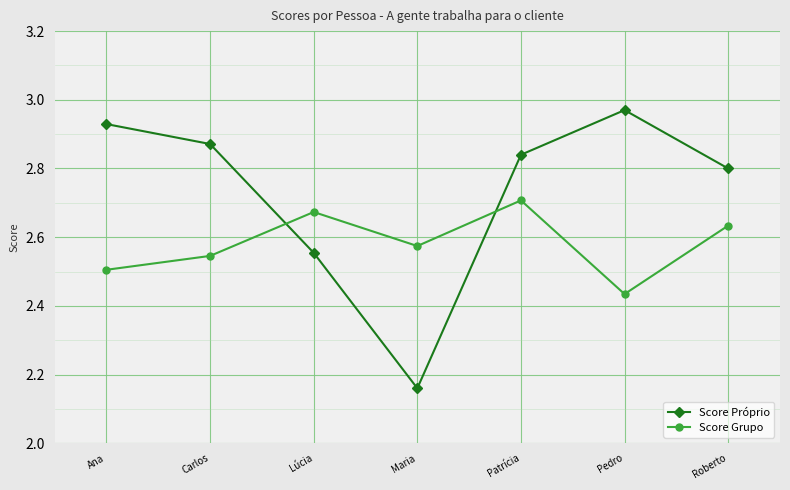

How many interior local peaks does the Score Grupo series have?

2